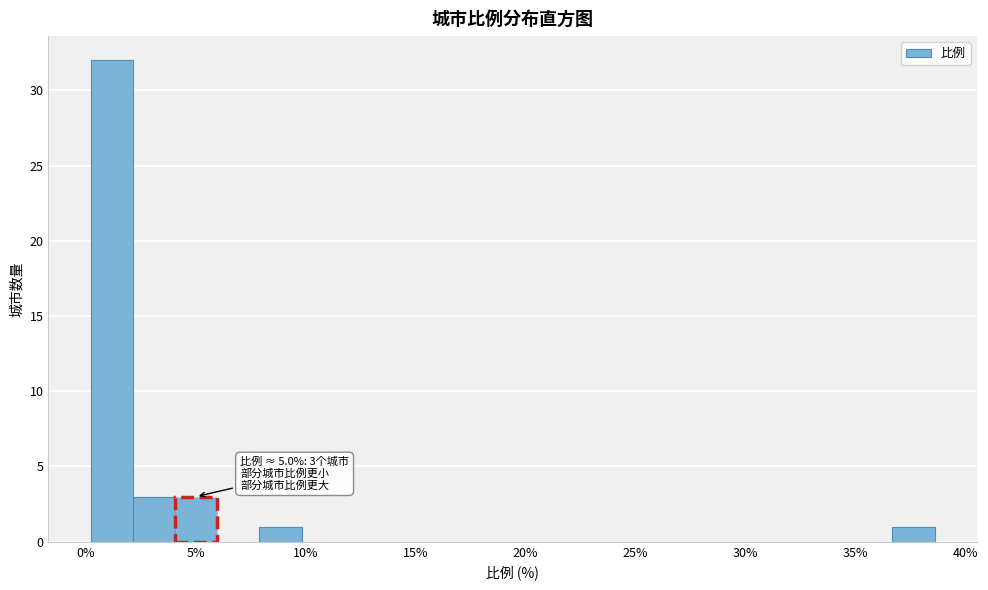

Read against the x-axis, roughly where is the centre of the tallest bar?

1.0